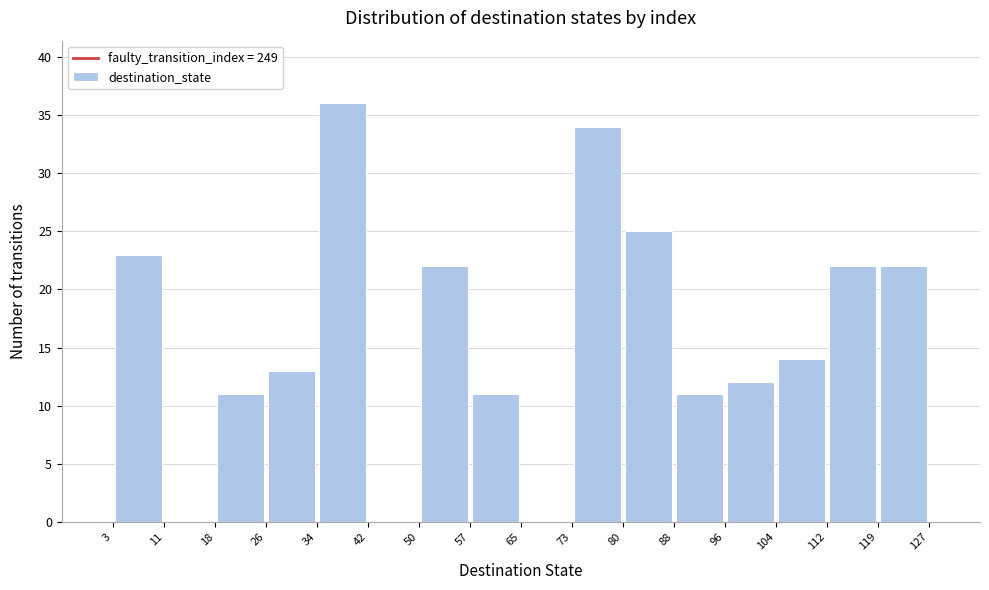

Over which range of the x-axis is the bar tallest?

34 to 42